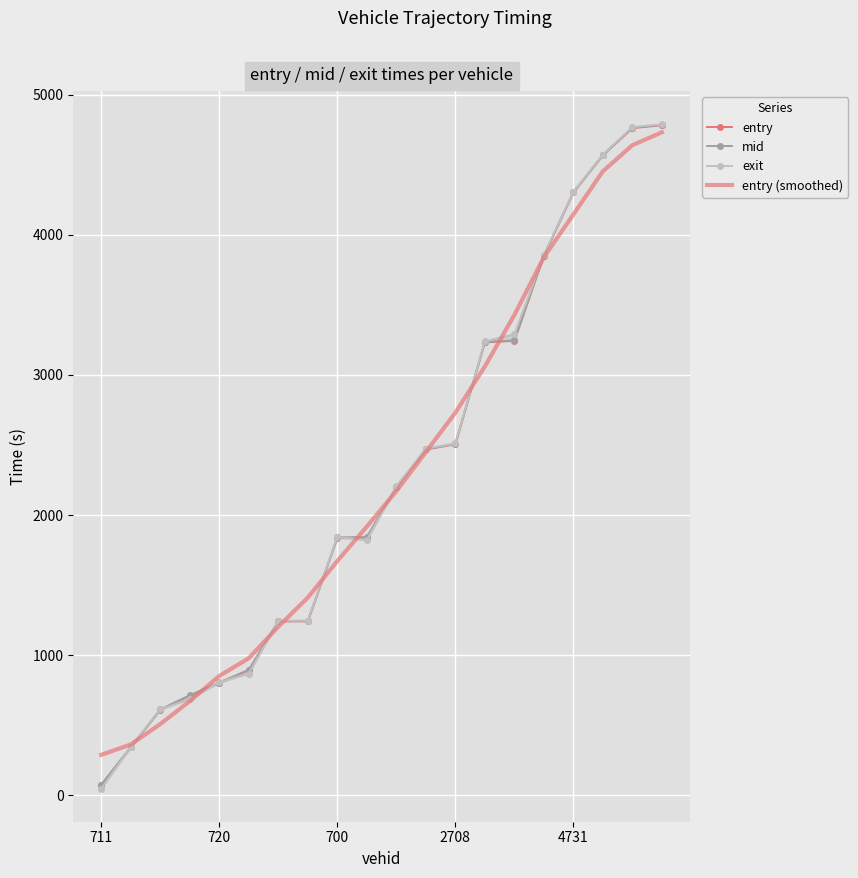

How many values in the entry series exceed 2200?

10